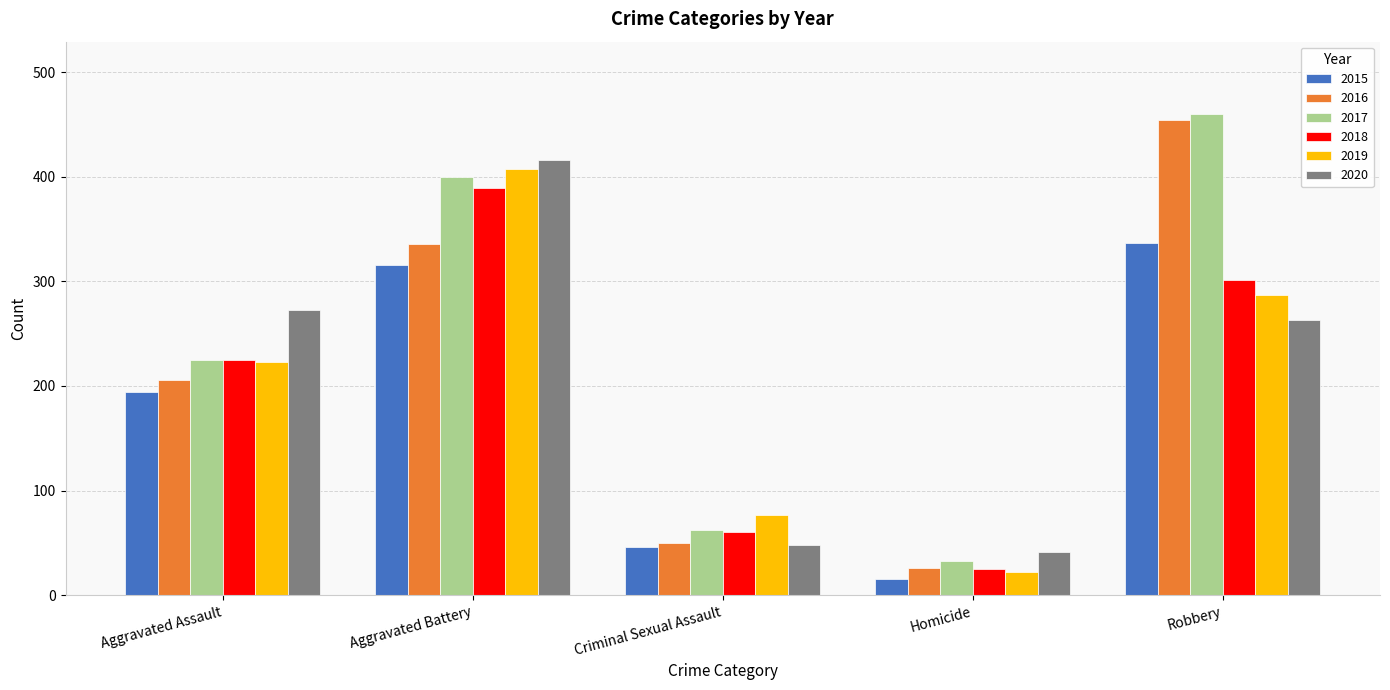

What is the total value across all series at Aggravated Assault?

1346